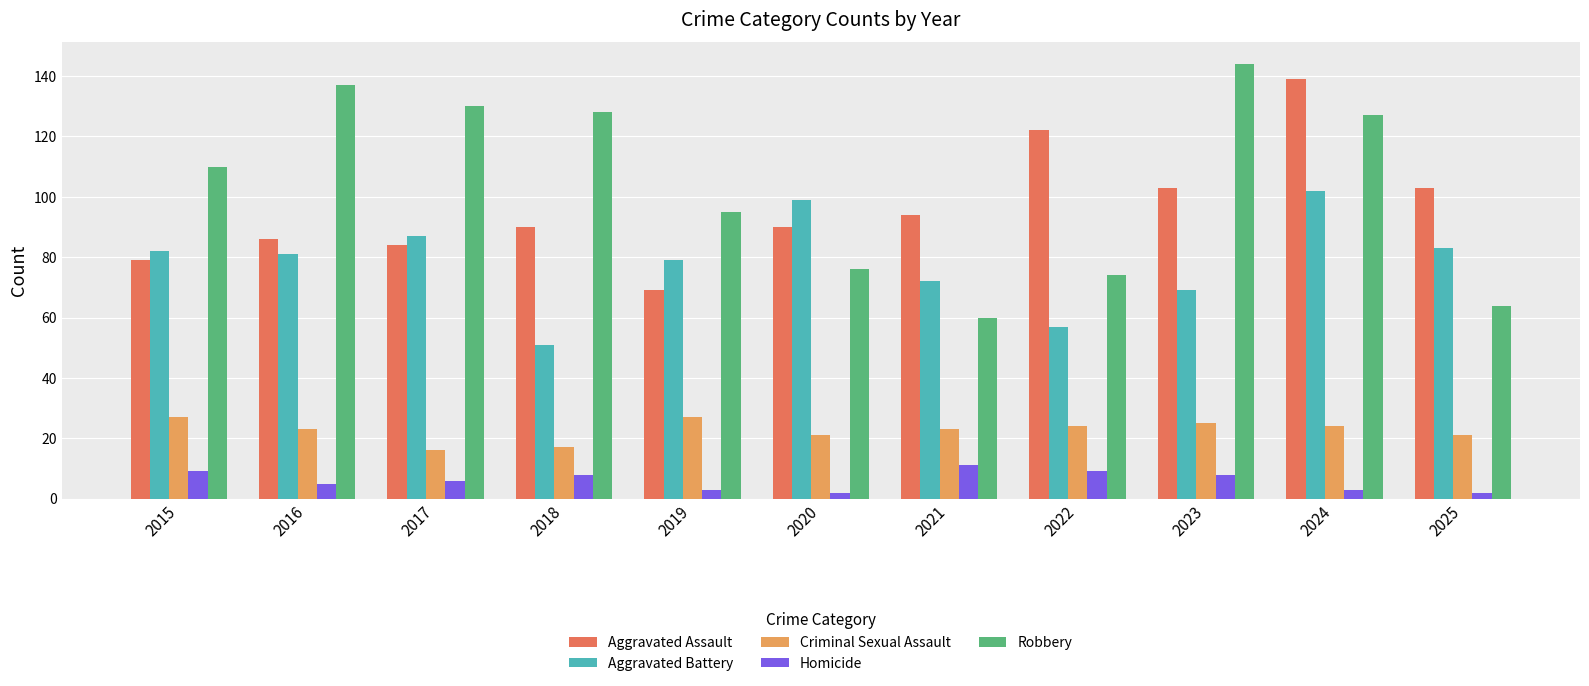

What is the sum of all Criminal Sexual Assault values?

248